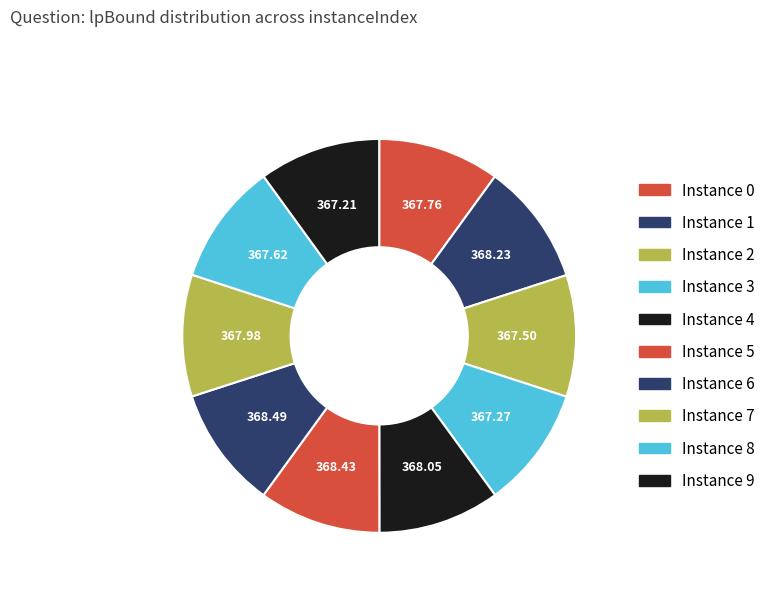

Count the number of slices in the pie.

10